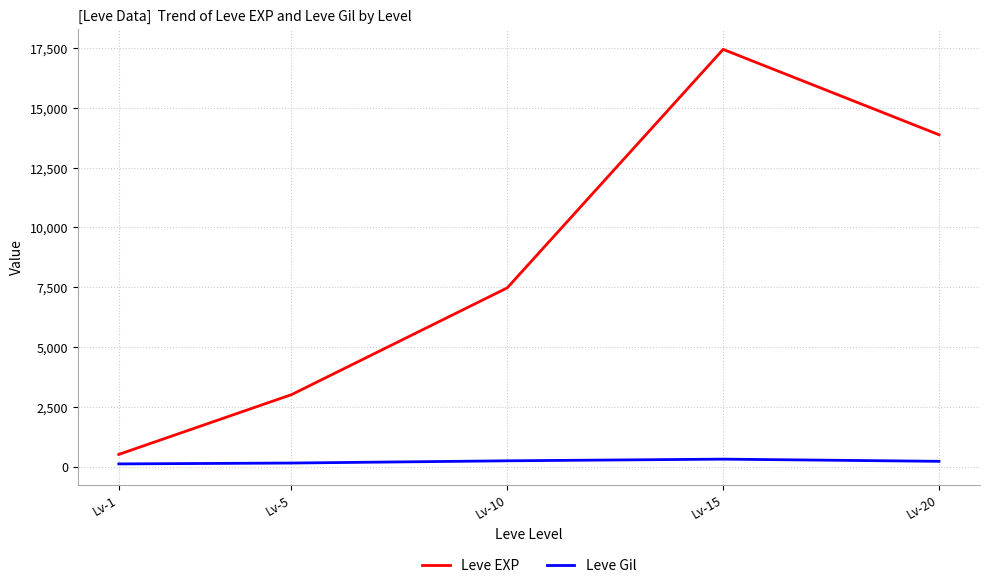

True or false: Leve Gil and Leve EXP intersect in this chart.

False